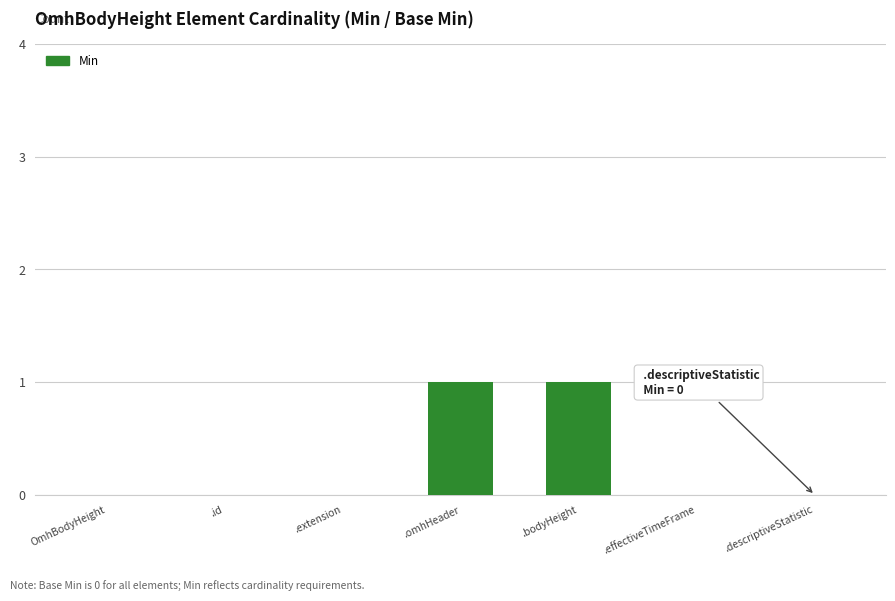

The chart shows a value of 0 at OmhBodyHeight. True or false?

True